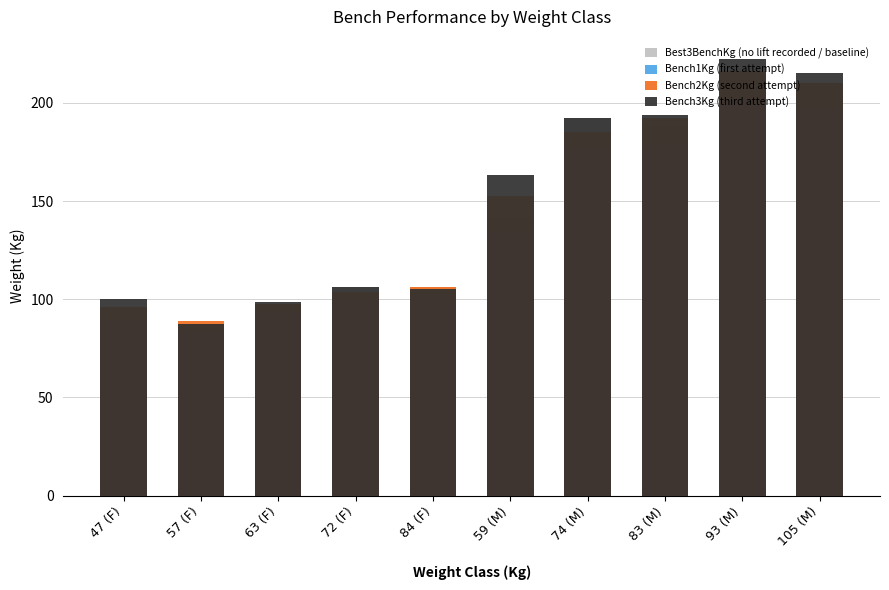

List the series in order of their peak value, highest first.

Bench3Kg (third attempt), Bench2Kg (second attempt), Best3BenchKg (no lift recorded / baseline), Bench1Kg (first attempt)